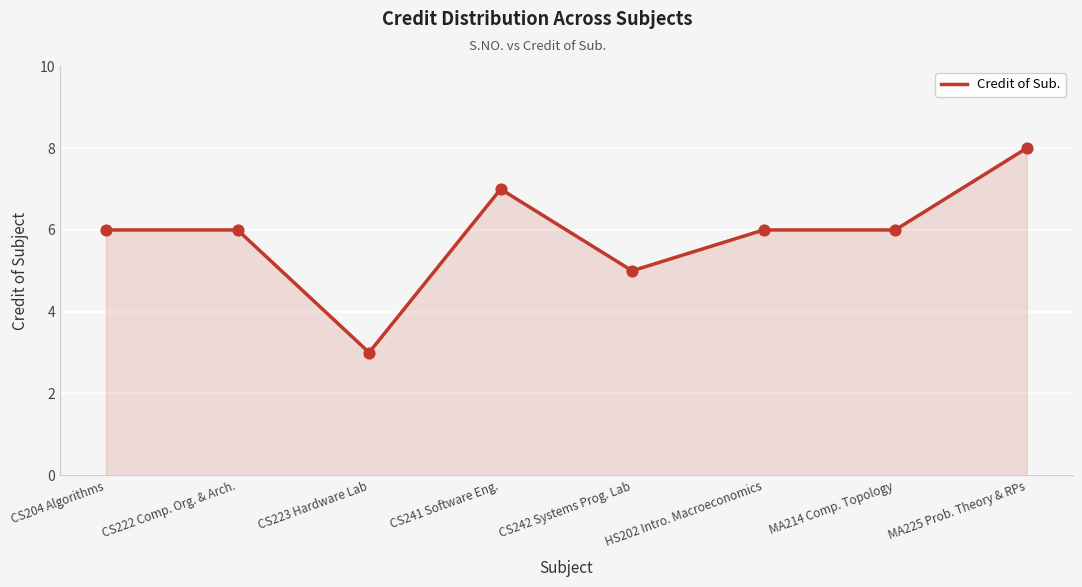

What is the change in value from CS223 Hardware Lab to HS202 Intro. Macroeconomics?

+3